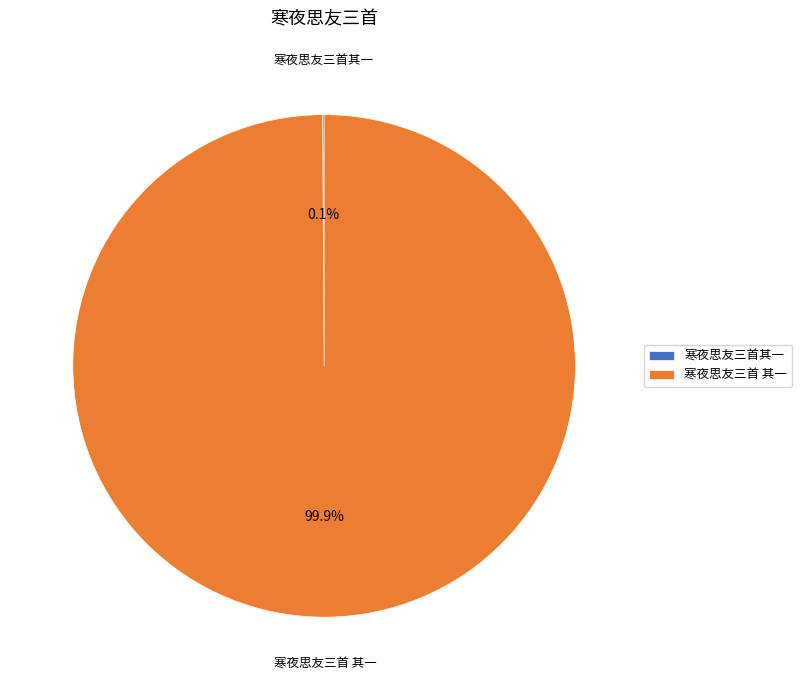

Which slice is the largest?

寒夜思友三首 其一